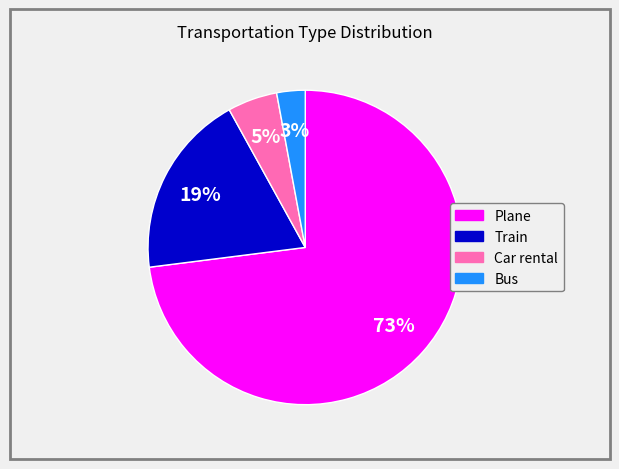

What percentage is the Plane slice, to the nearest percent?

73%